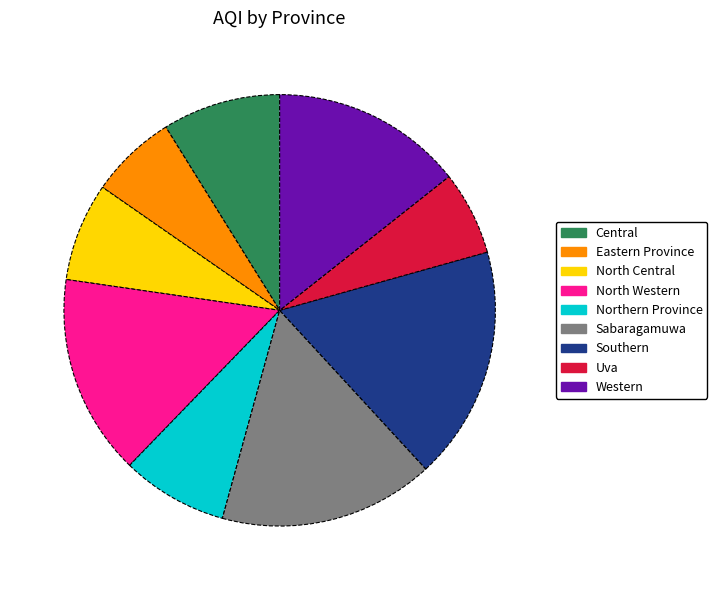

Is the sum of Sabaragamuwa and North Central greater than half?

No